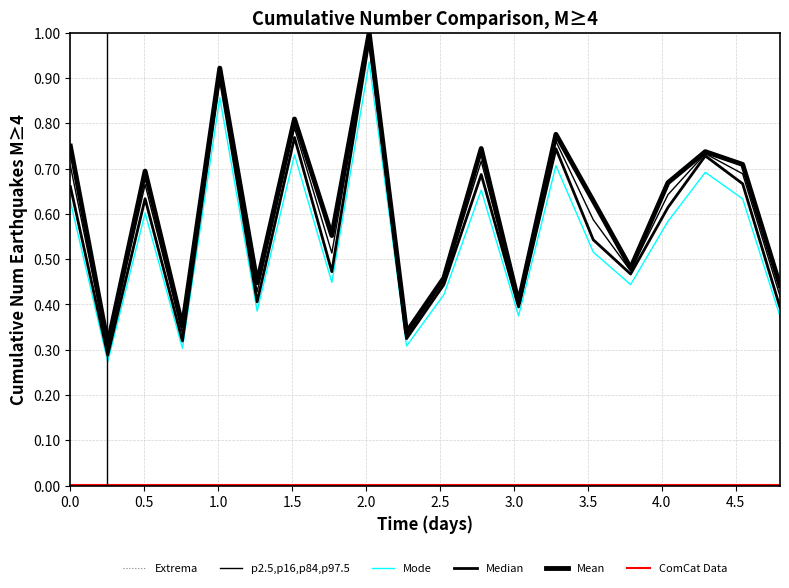

How many lines are shown in the chart?

6